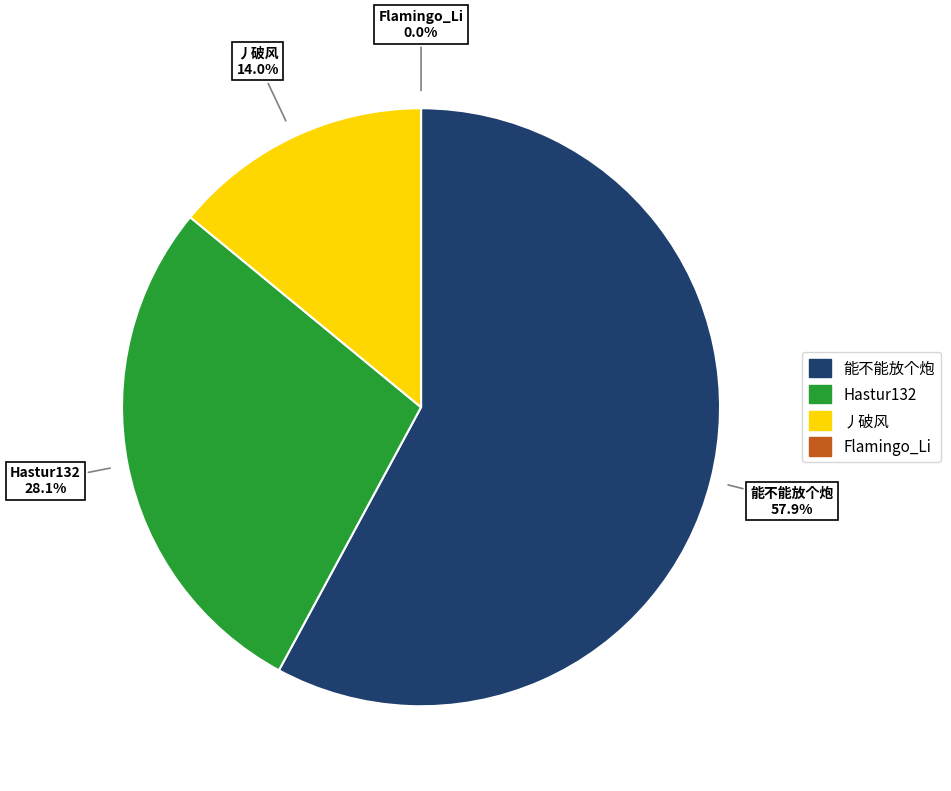

Which category has the biggest portion of the pie?

能不能放个炮